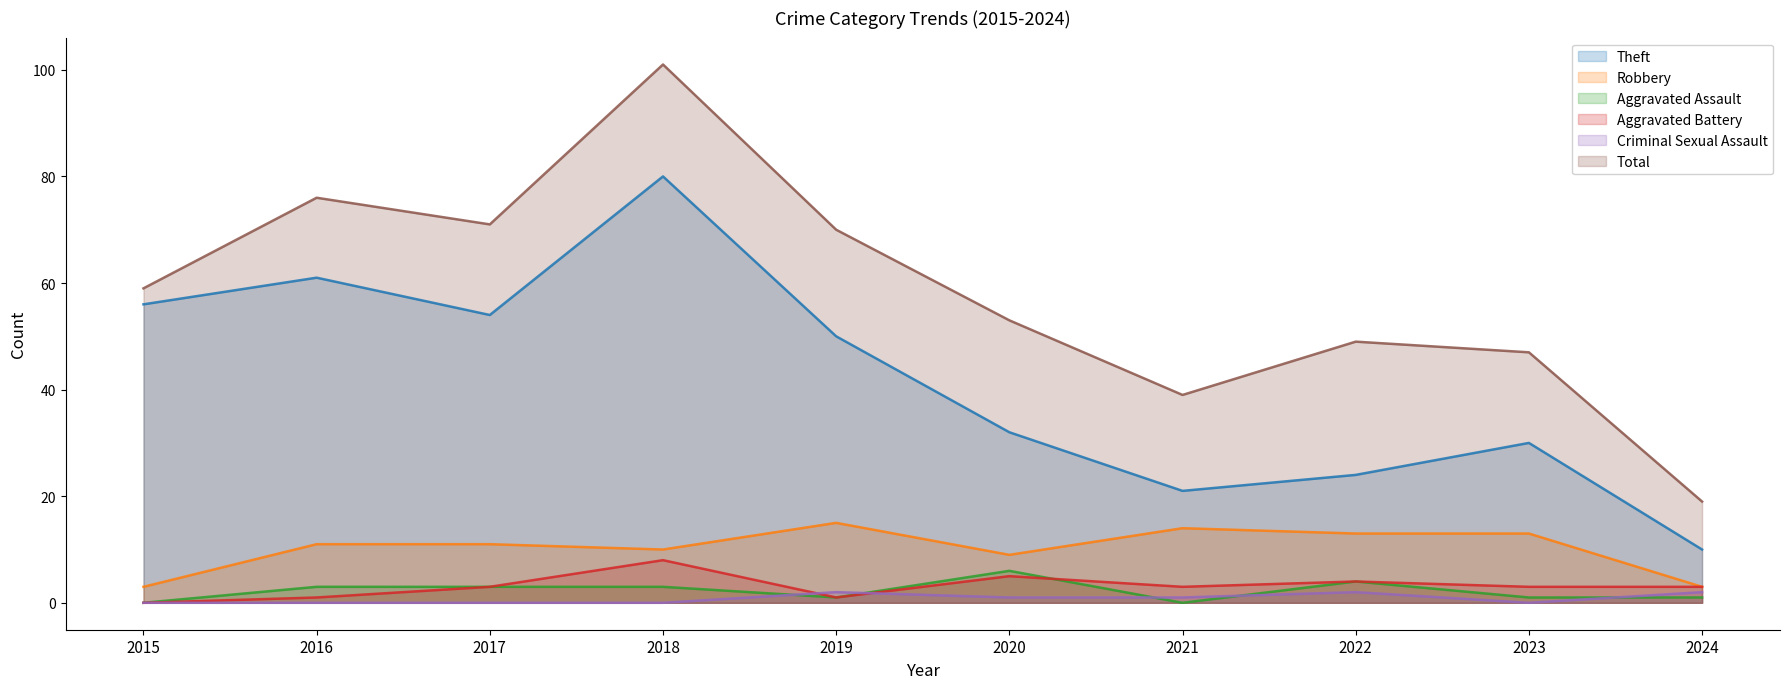

Which label corresponds to the smallest value in the chart?

2015